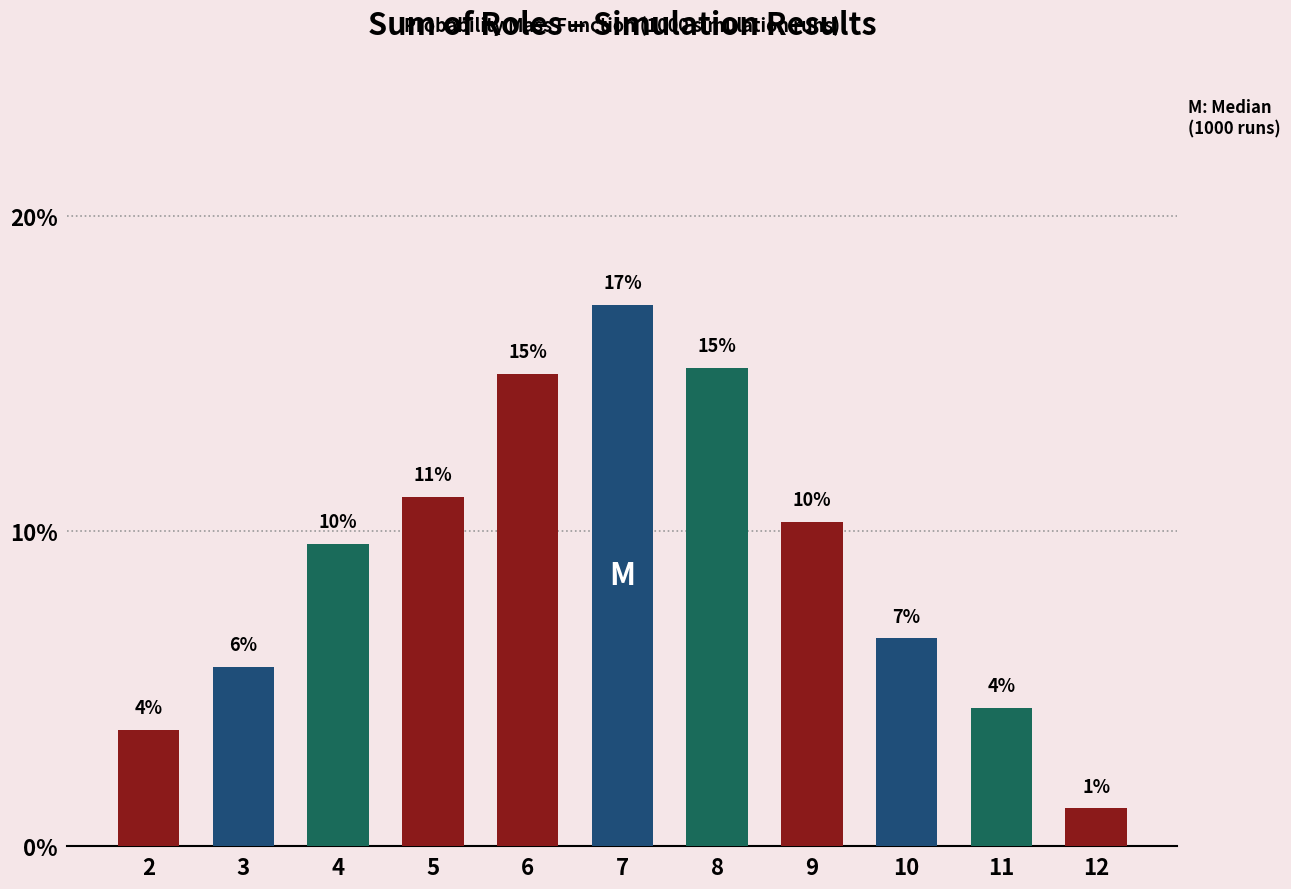

What is the sum of the values at 2 and 6?

0.2